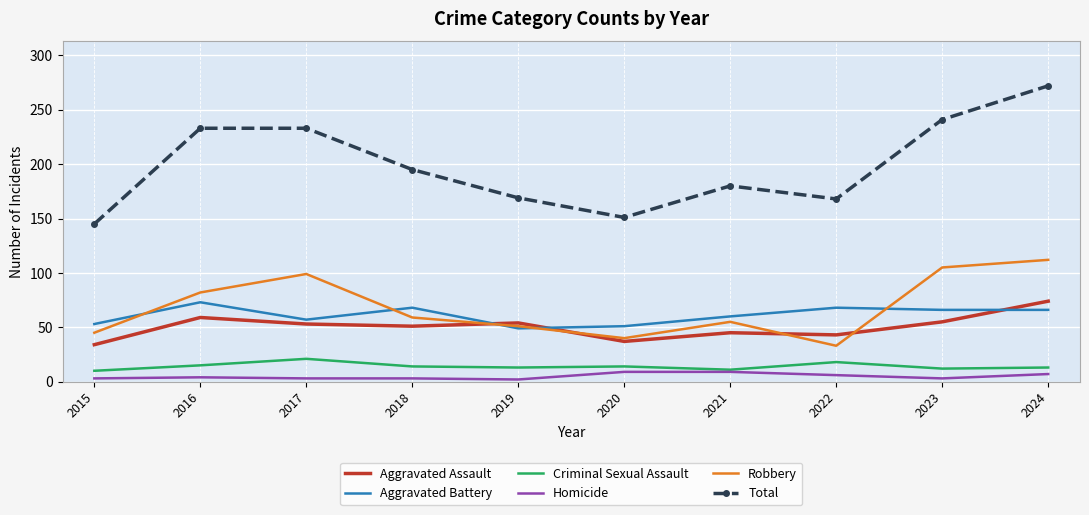

What is the maximum value shown in the chart?

272